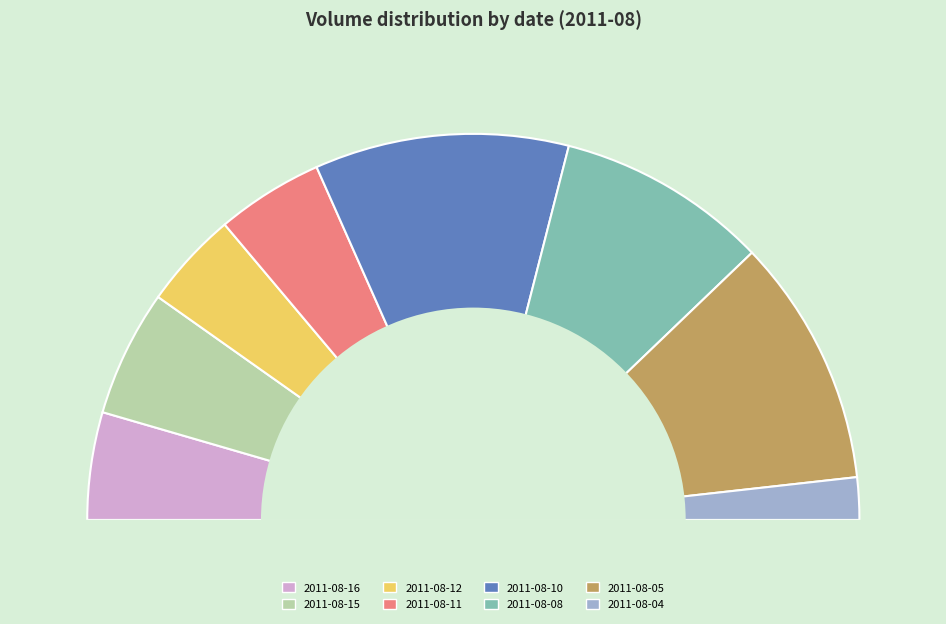

Rank the categories by value from lowest to highest.

2011-08-04, 2011-08-12, 2011-08-11, 2011-08-16, 2011-08-15, 2011-08-08, 2011-08-05, 2011-08-10